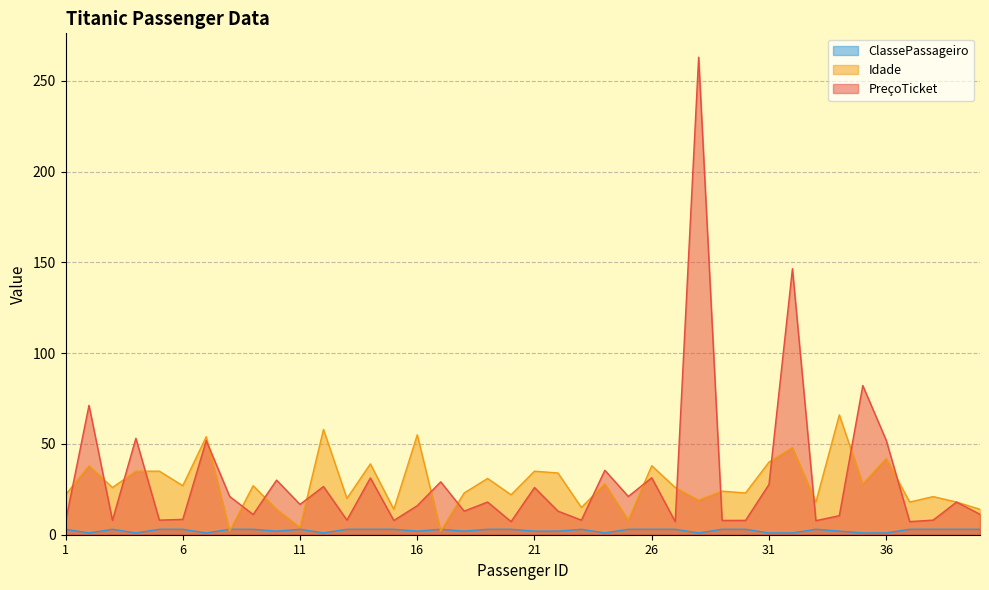

What is the maximum value for Idade?

66.0